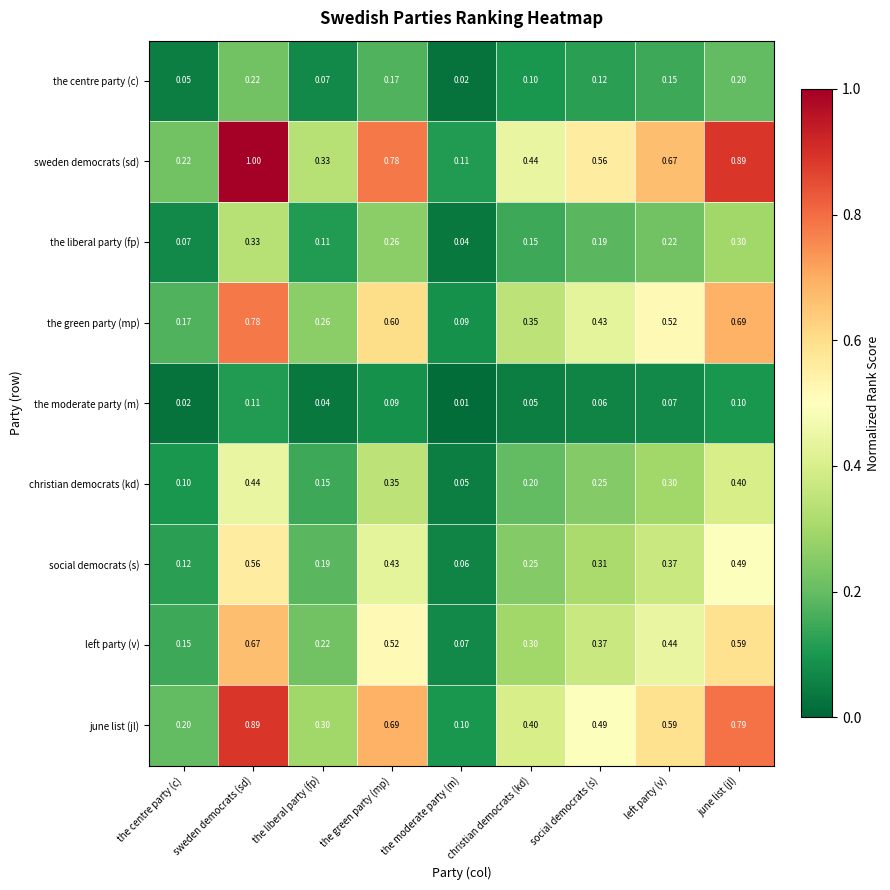

Between the centre party (c) and the green party (mp), which series saw the biggest shift?

sweden democrats (sd)